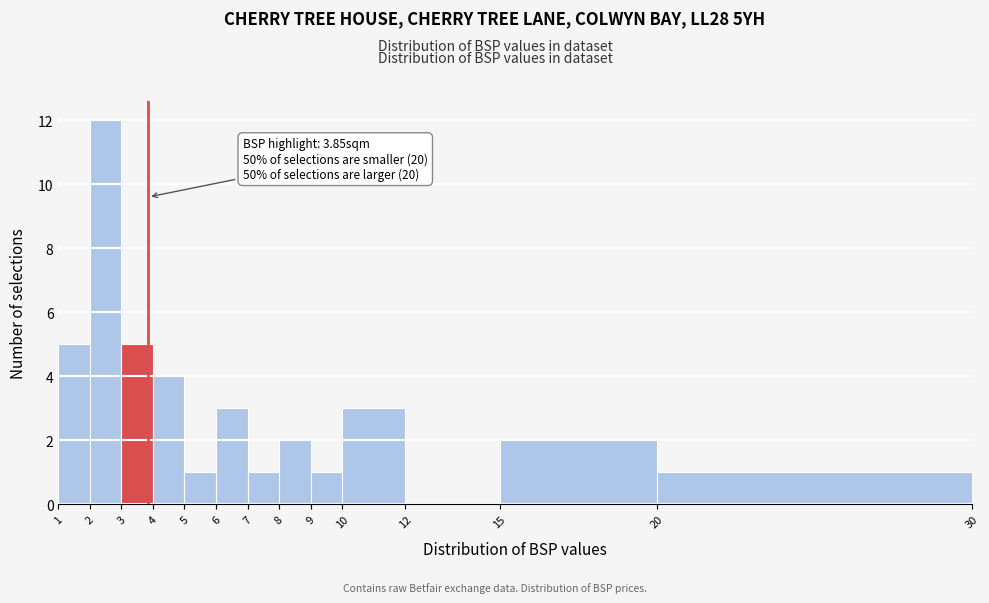

Which range on the x-axis has the tallest bar?

2 to 3